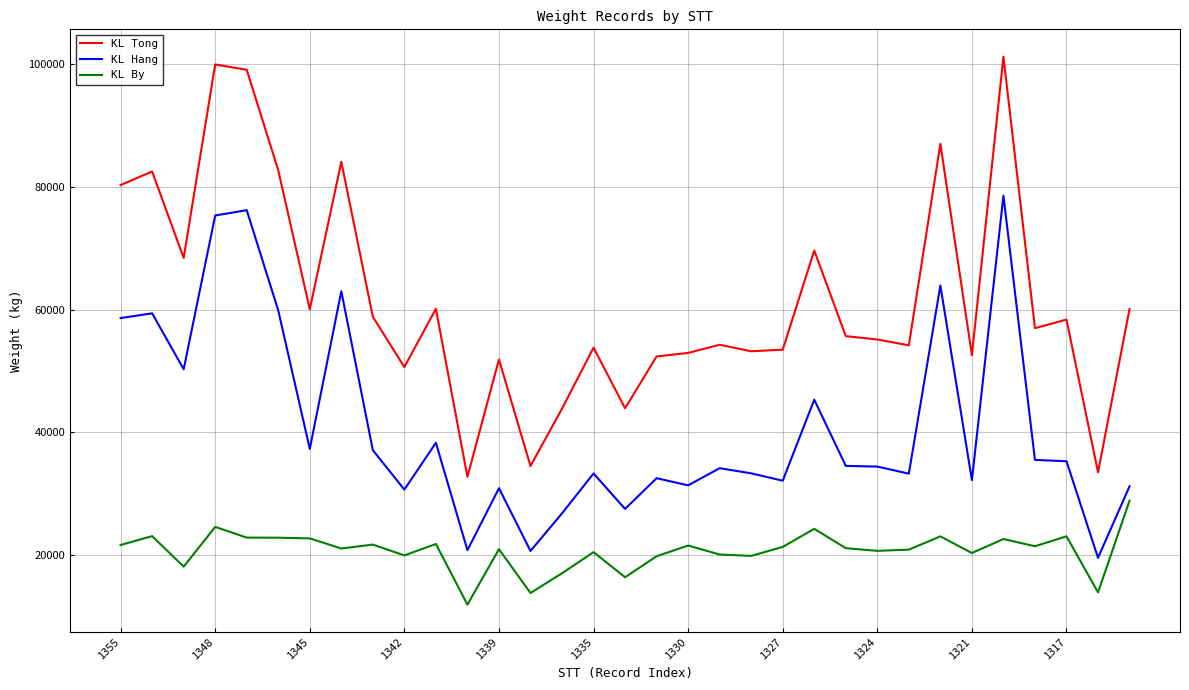

What are all the series names shown in the legend?

KL Tong, KL Hang, KL By